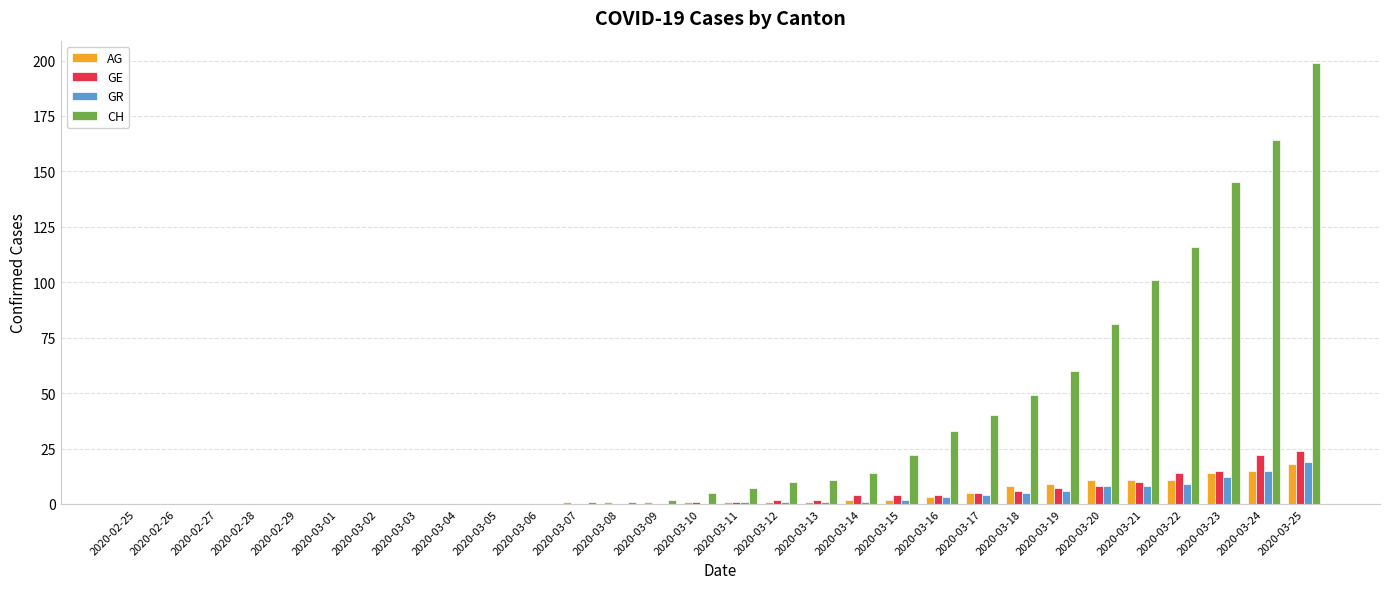

True or false: CH has a value of 10 at 2020-03-12.

True